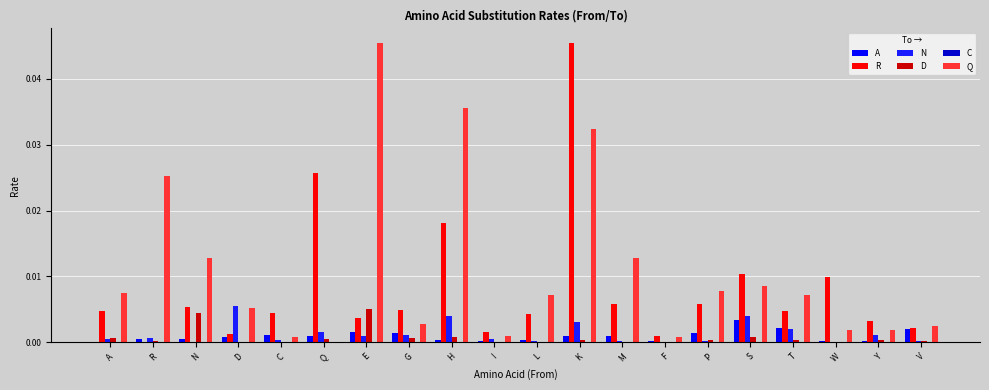

The N series shows 0.0 at P. True or false?

True